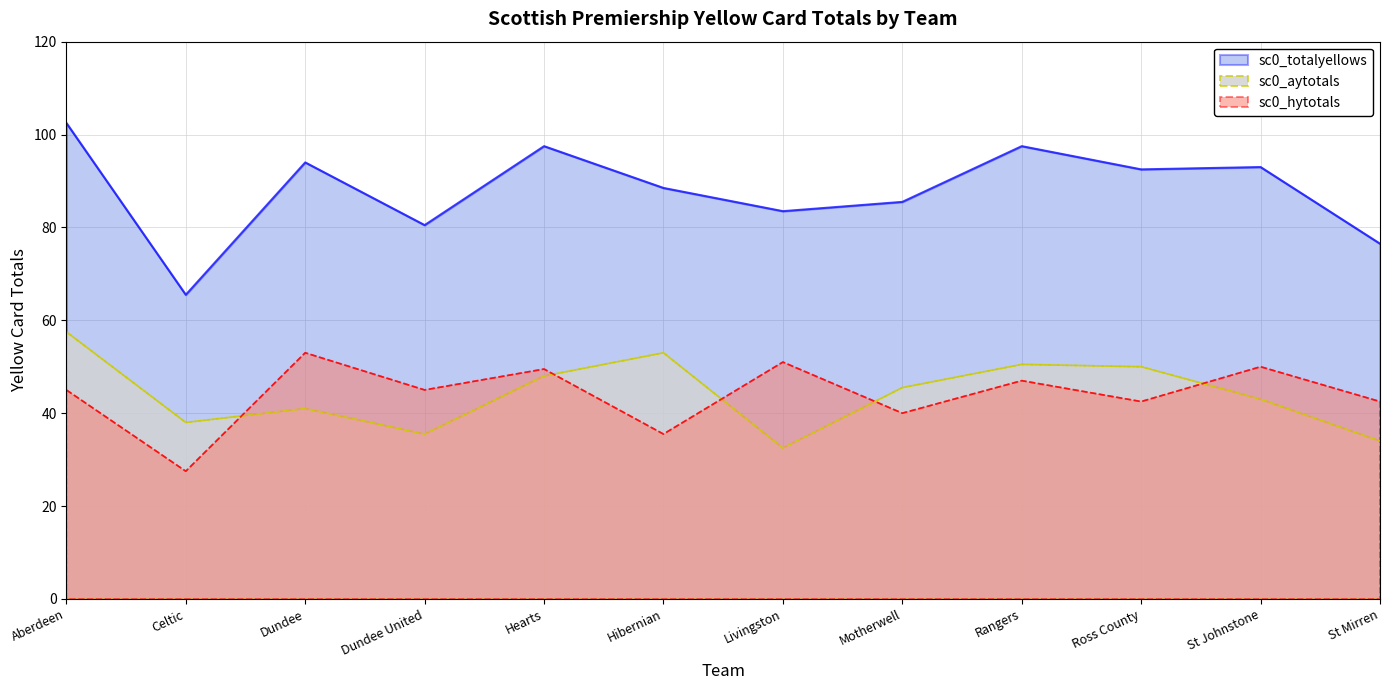

At which label does sc0_aytotals first exceed 45?

Aberdeen